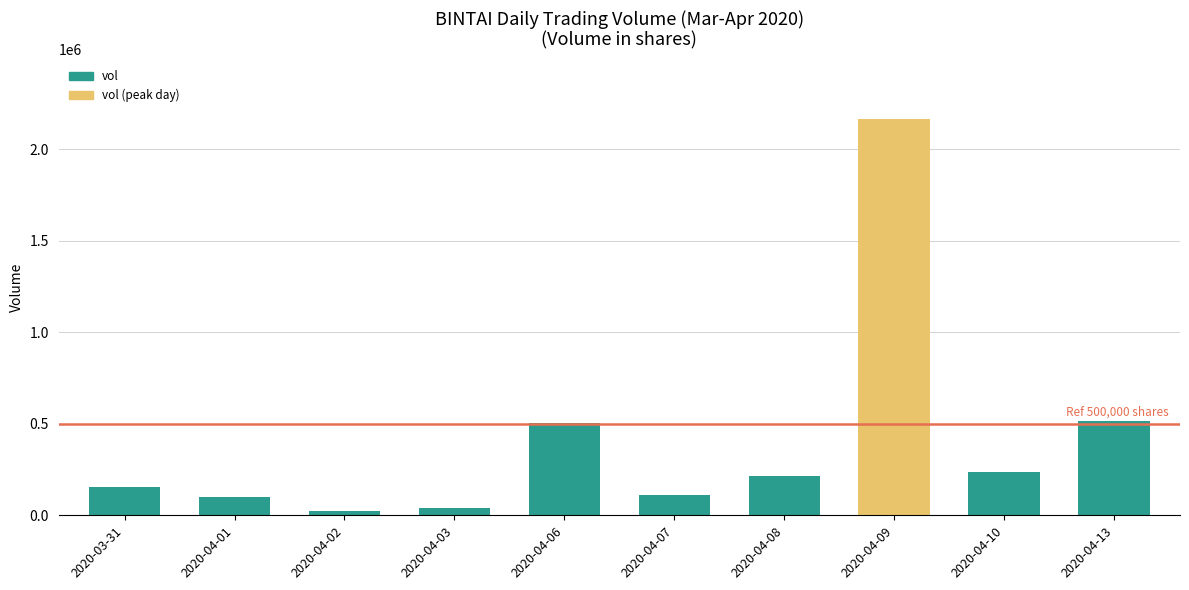

Is it true that the value at 2020-04-10 is 234100?

True